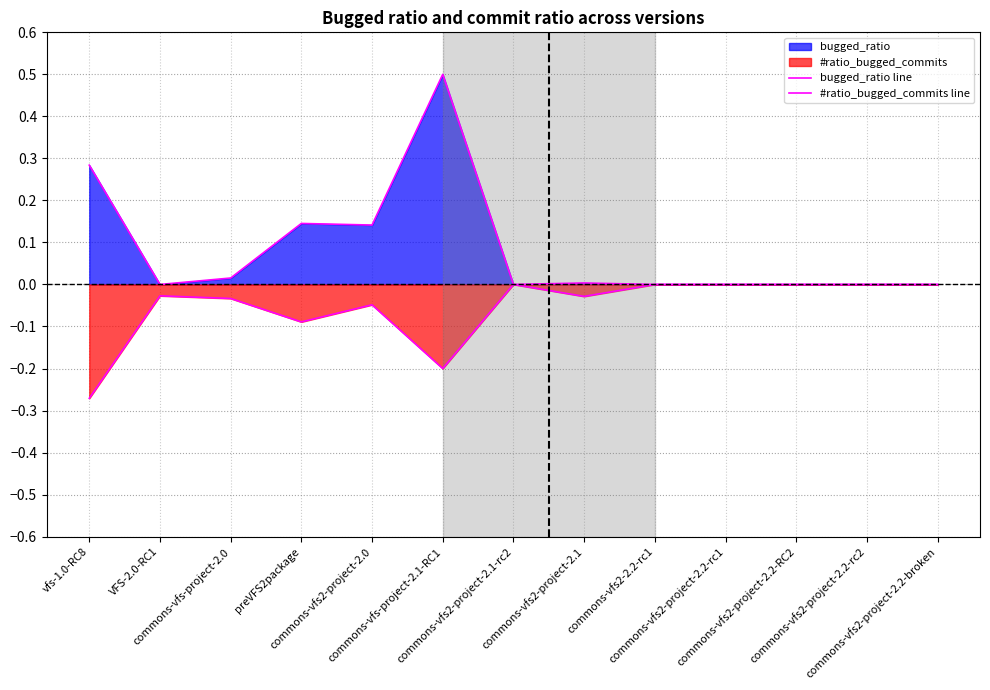

Where is bugged_ratio line nearest to the value 0?

VFS-2.0-RC1